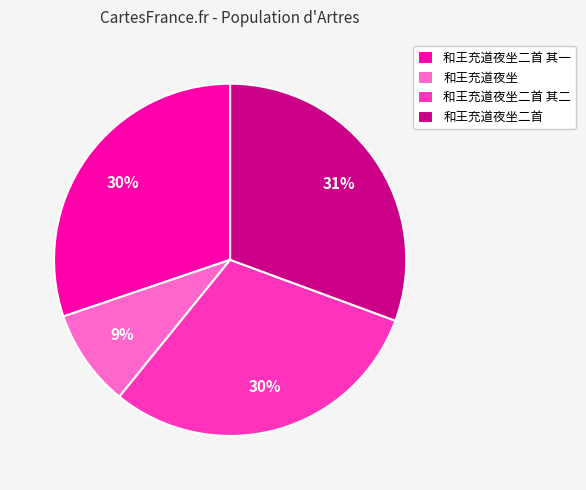

What is the ratio of the value at 和王充道夜坐二首 to the value at 和王充道夜坐二首 其二?

1.0